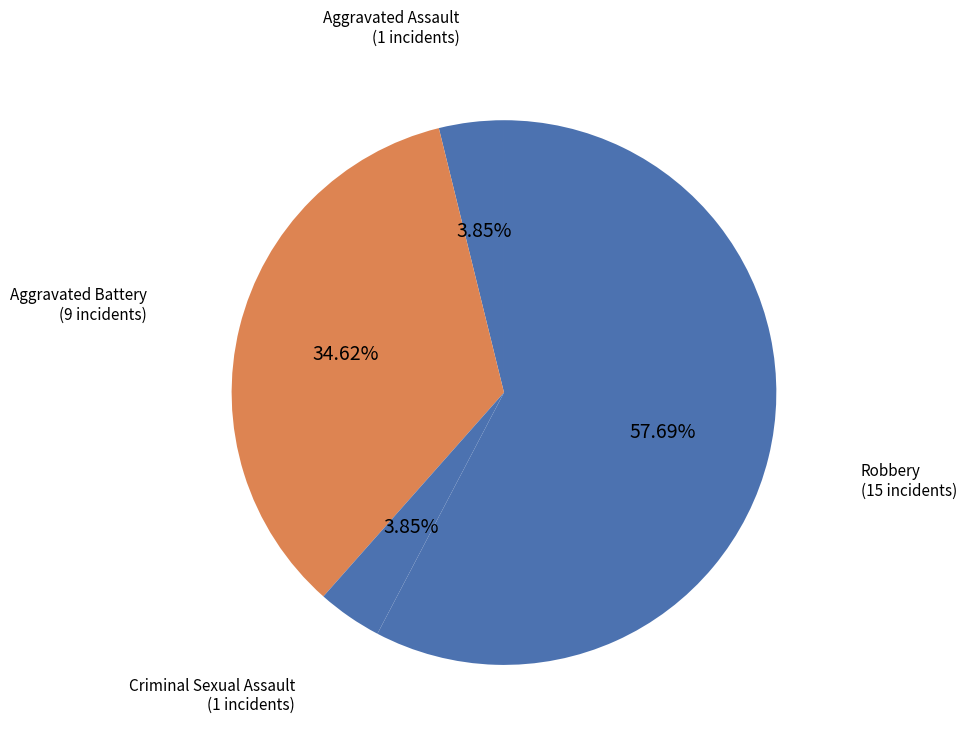

Is it true that Aggravated Assault is 17% of the pie?

False